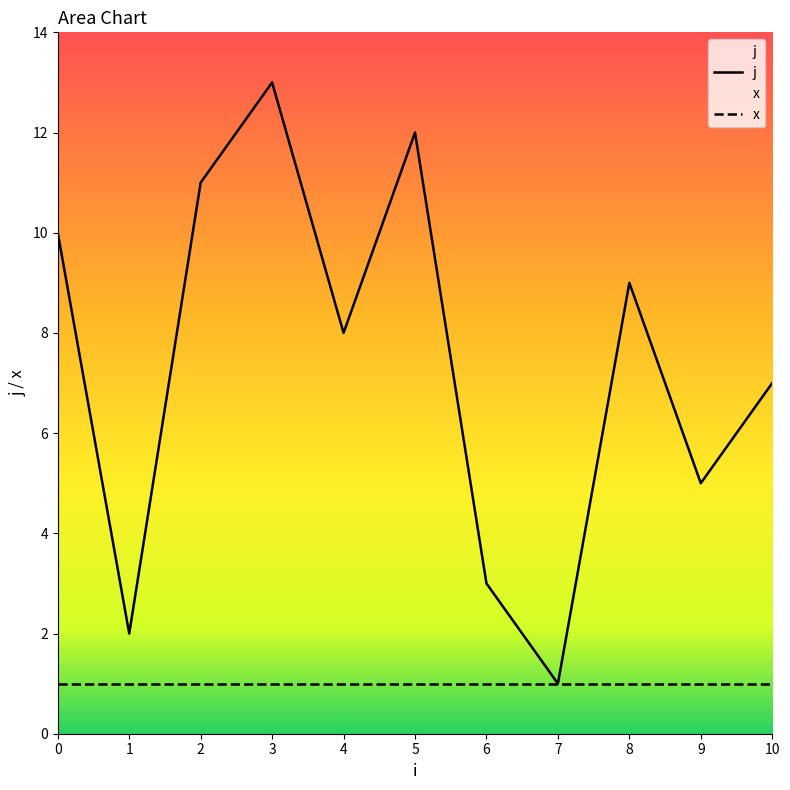

What is the greatest value displayed?

13